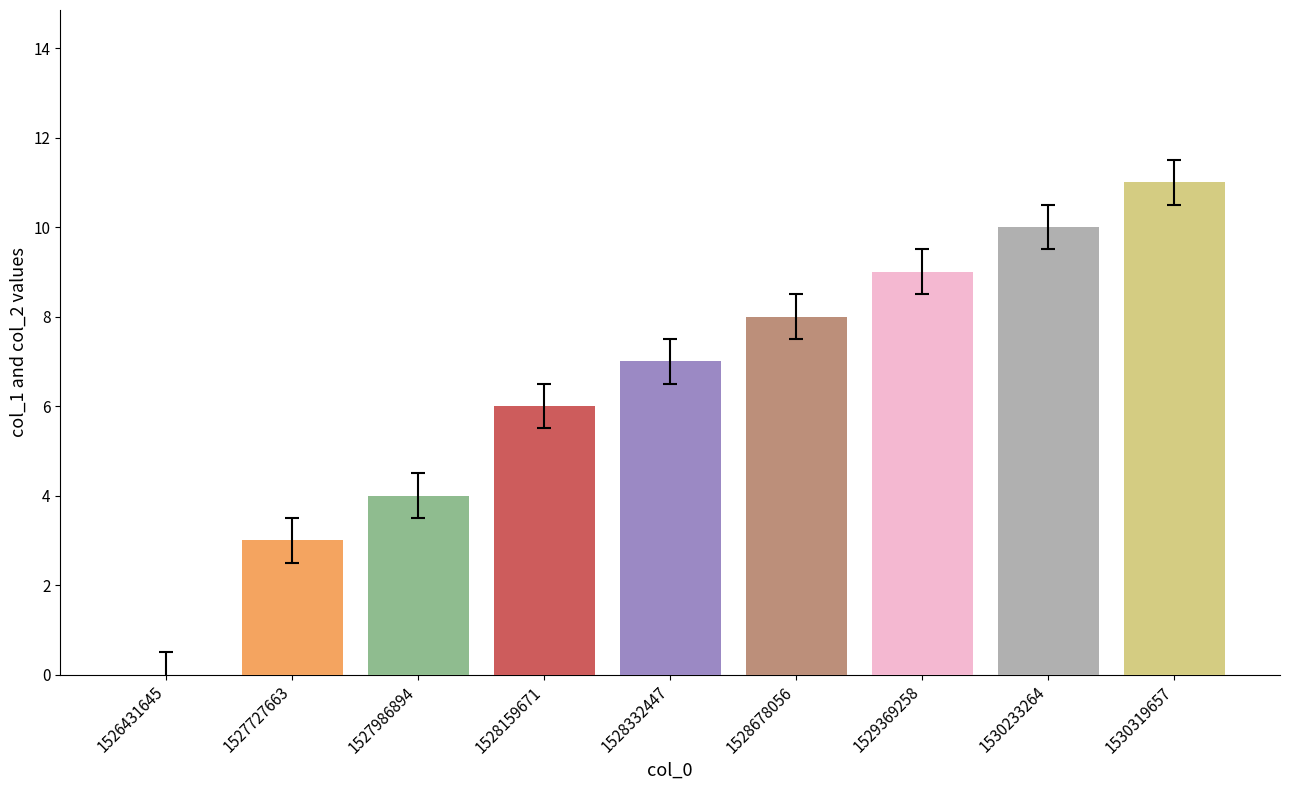

Approximately how many times larger is the value at 1527727663 compared to 1528332447?

0.4